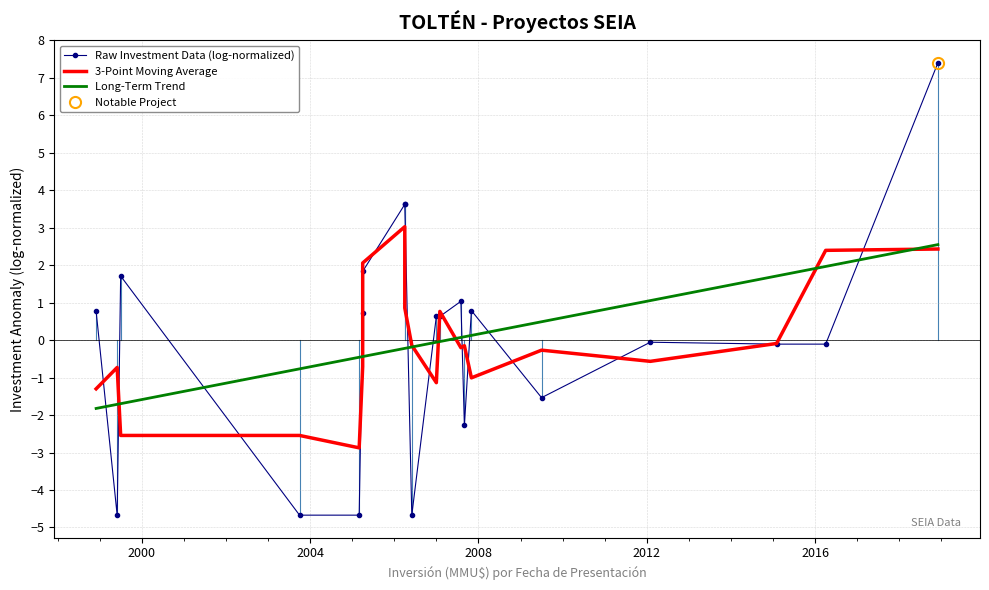

The 3-Point Moving Average series shows -0.8 at 16. True or false?

False